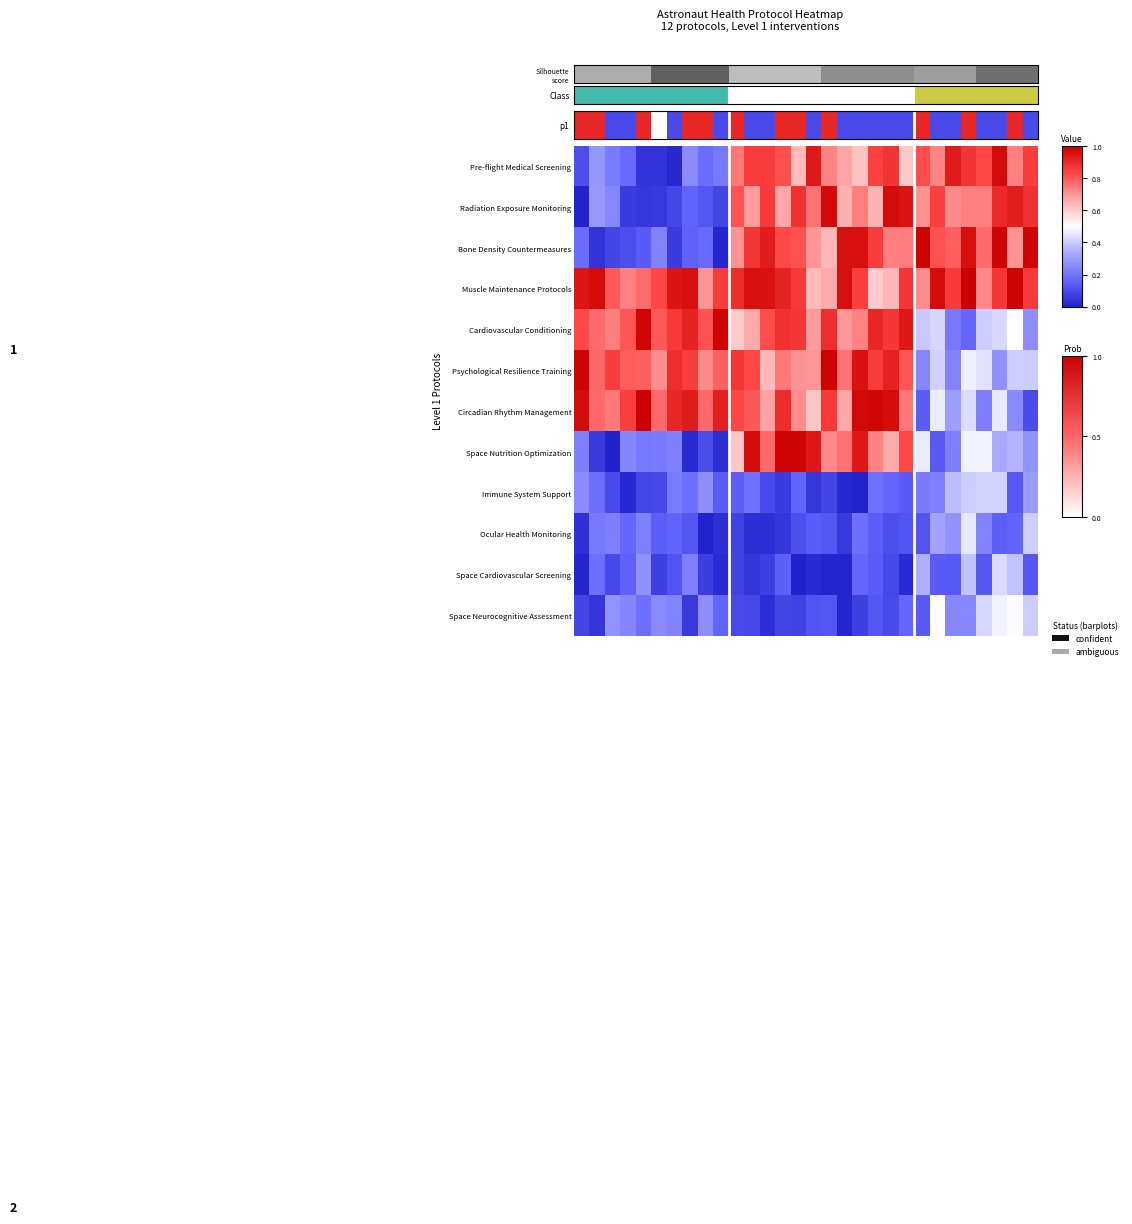

At which category does the chart reach its minimum across all series?

2